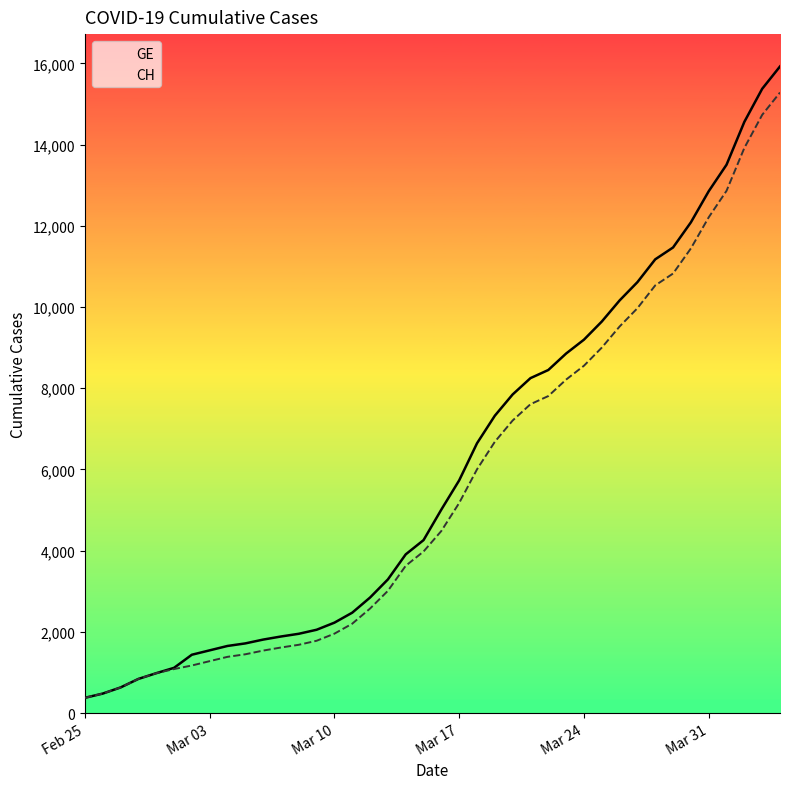

What is the smallest value displayed?

375